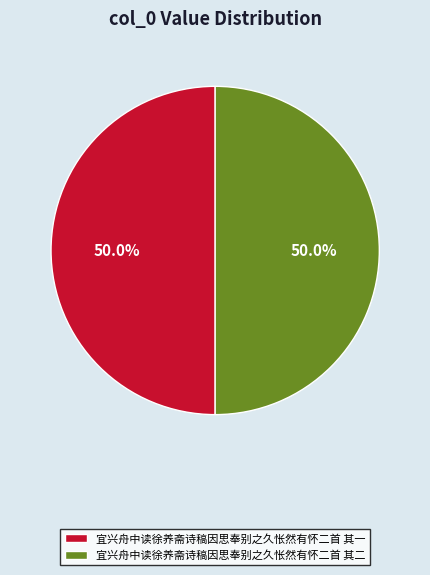

What portion of the pie excludes 宜兴舟中读徐养斋诗稿因思奉别之久怅然有怀二首 其一?

50.0%